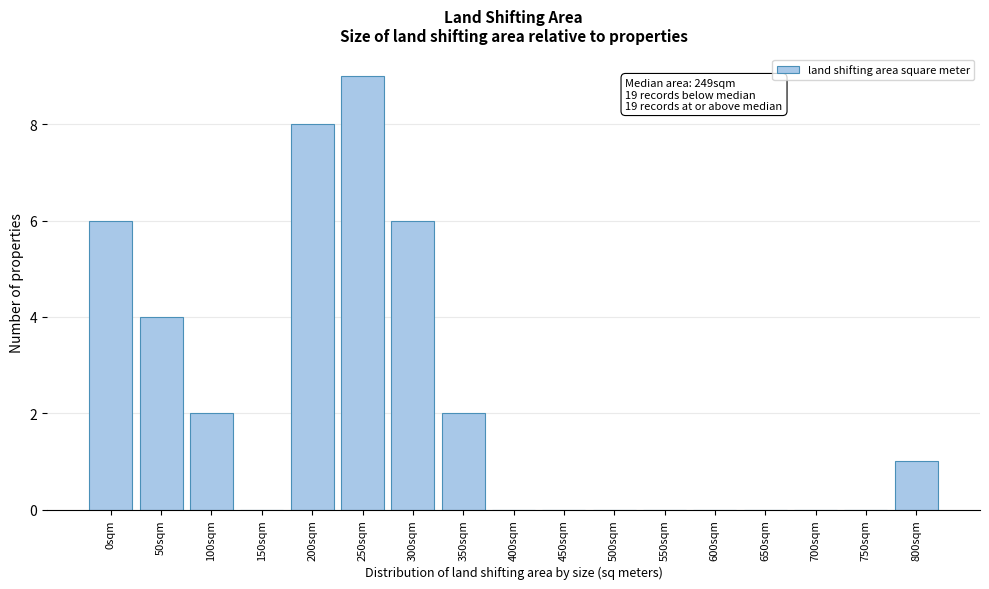

Reading left to right, extract all data points from this chart.

0sqm=6	50sqm=4	100sqm=2	150sqm=0	200sqm=8	250sqm=9	300sqm=6	350sqm=2	400sqm=0	450sqm=0	500sqm=0	550sqm=0	600sqm=0	650sqm=0	700sqm=0	750sqm=0	800sqm=1